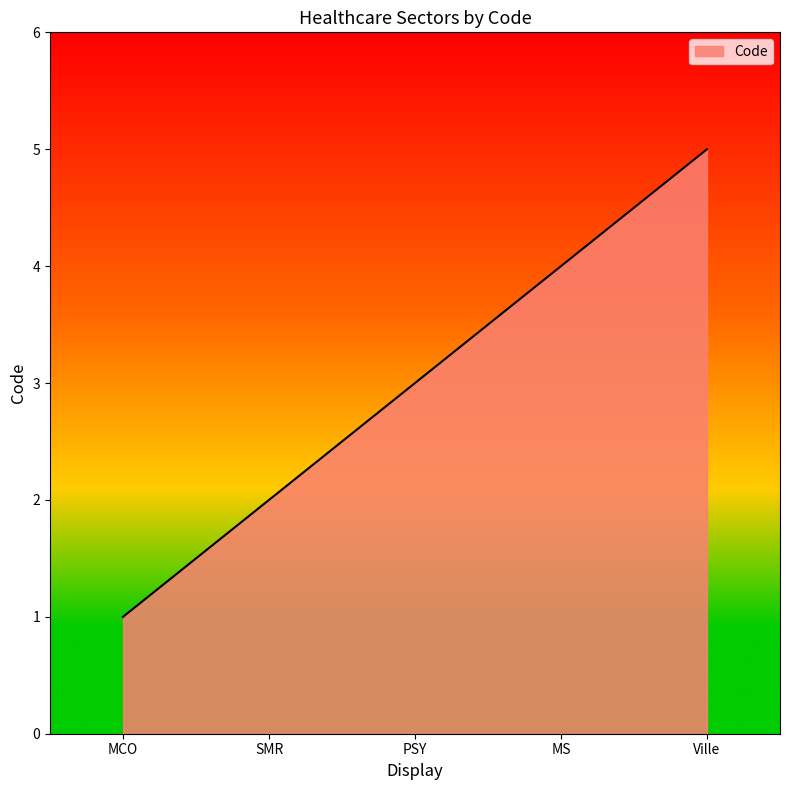

The value at PSY is 3. True or false?

True